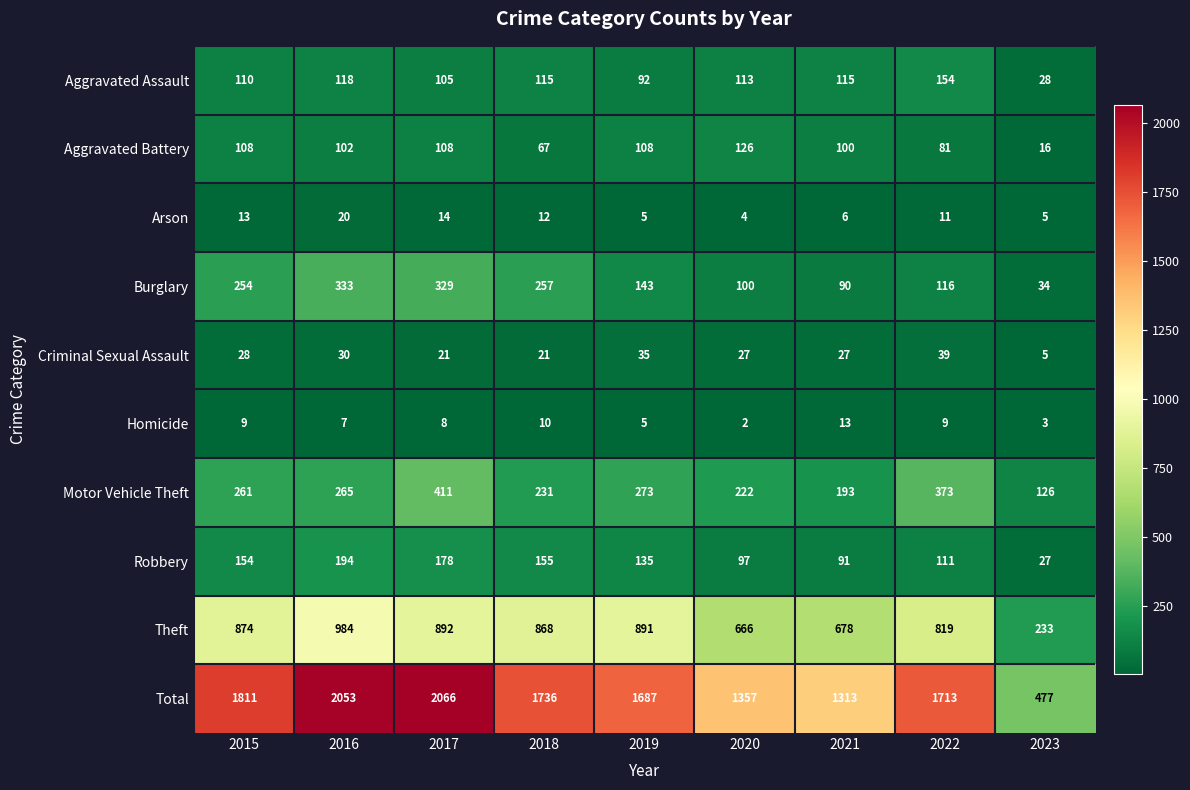

How many values in the Theft series are below 868?

4